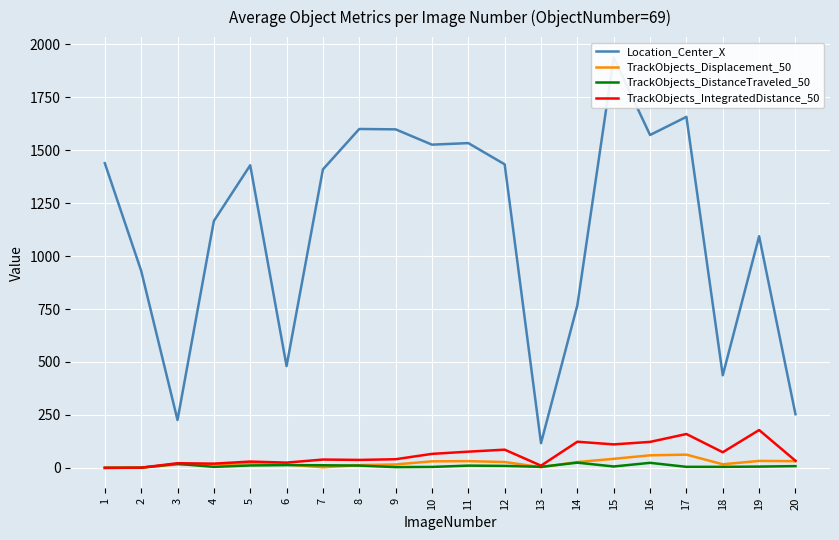

Is it true that TrackObjects_DistanceTraveled_50 equals 16.3 at 11?

False